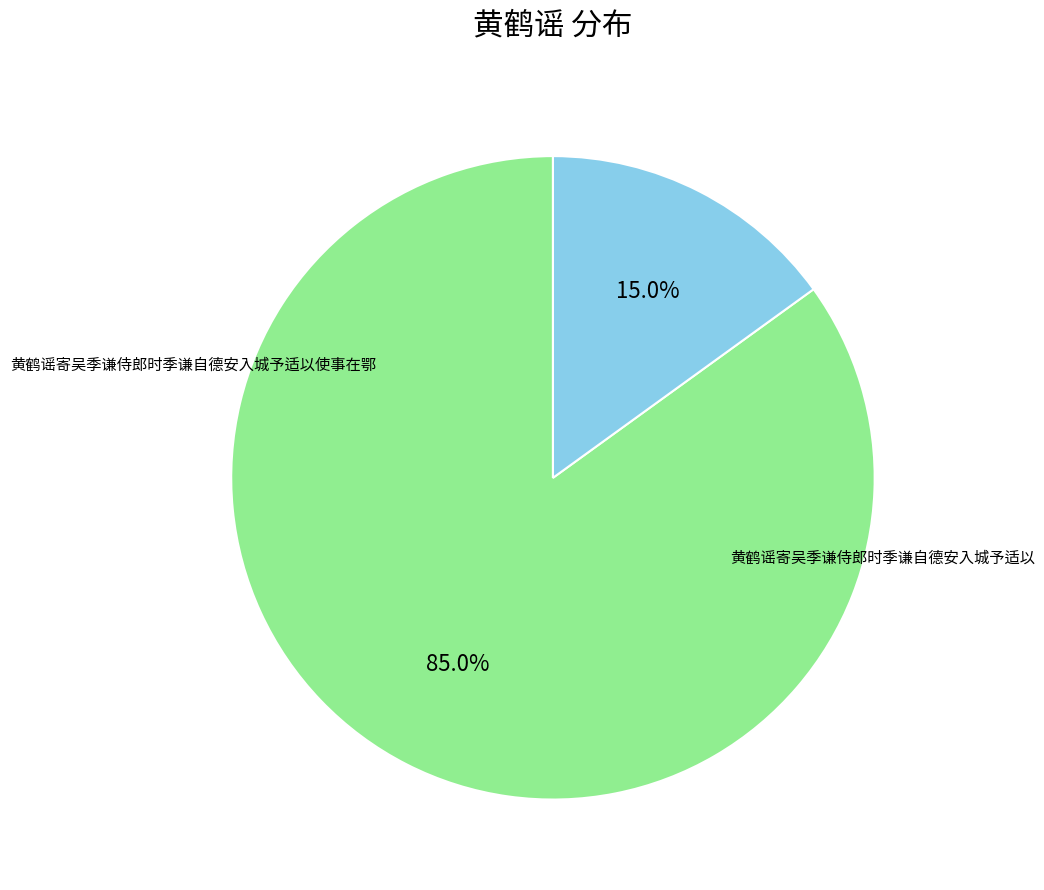

How many segments does this pie chart have?

2